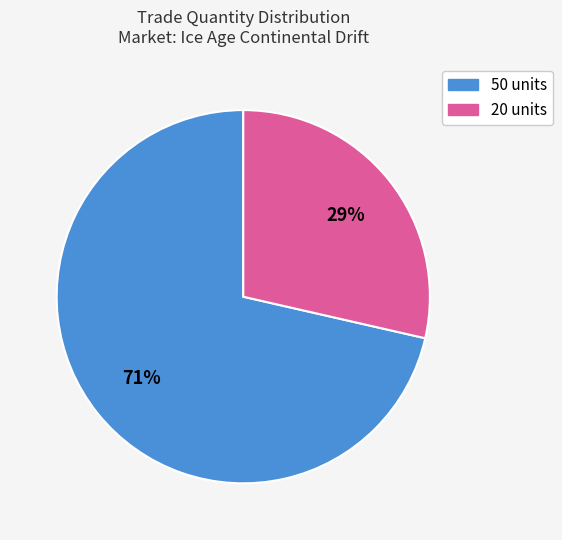

Which has a higher value, 20 or 50?

50